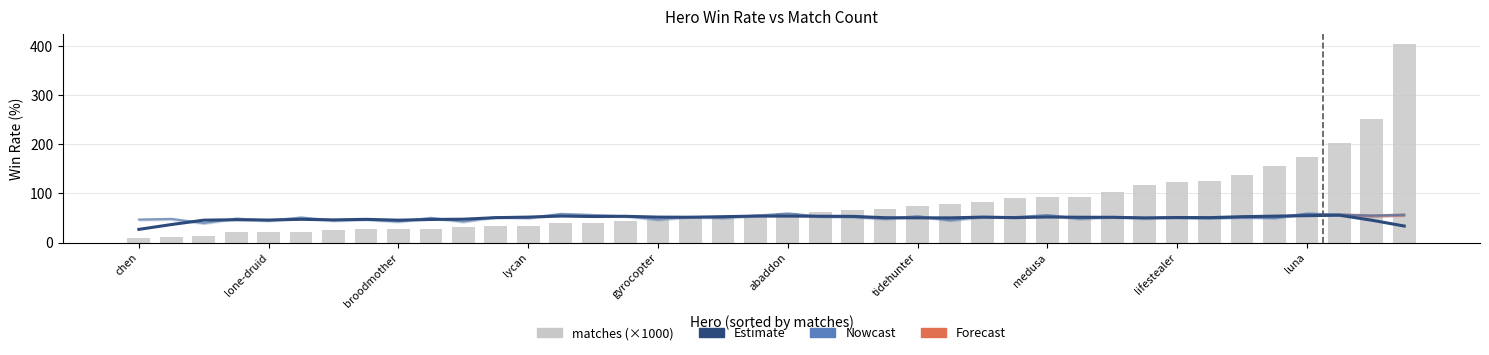

What is the sum of all Estimate values?

1978.2